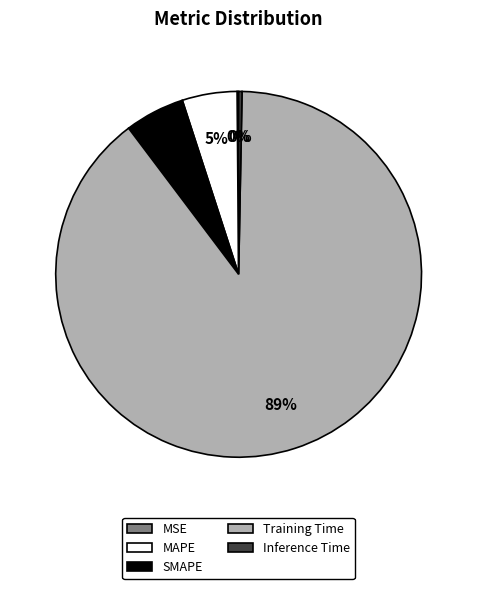

To the nearest percent, what is the average slice percentage?

20%